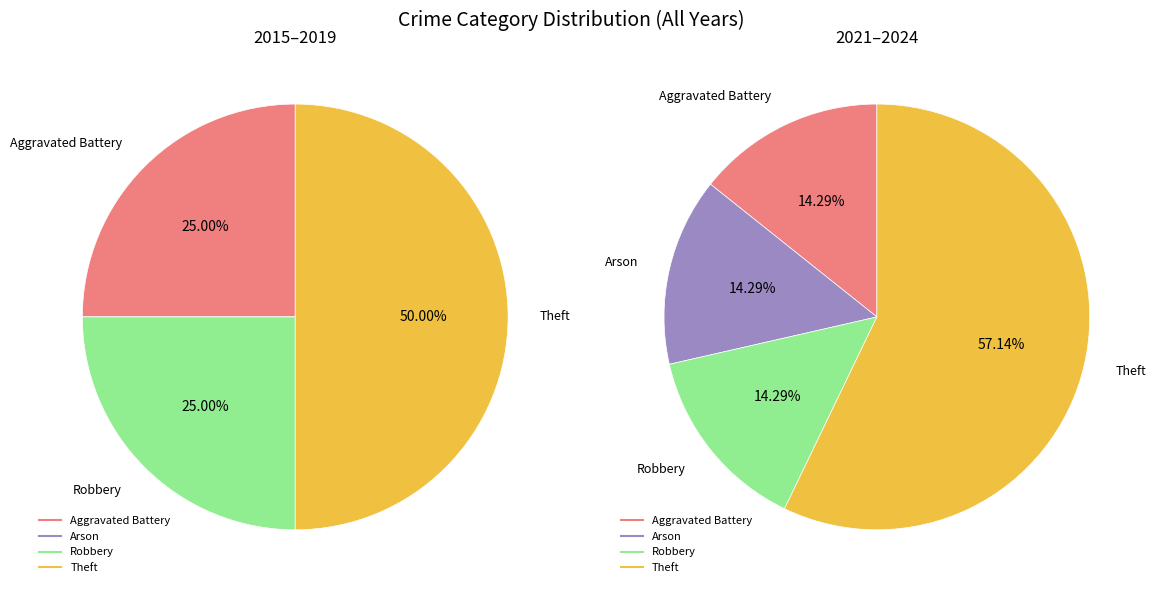

Rank the categories by value from lowest to highest.

Aggravated Battery, Arson, Robbery, Theft